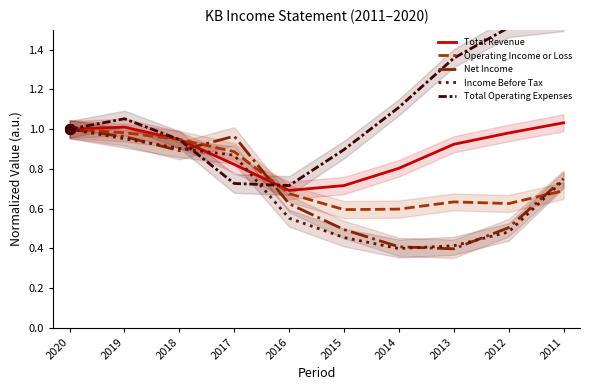

What is the average value of the Income Before Tax series?

0.7